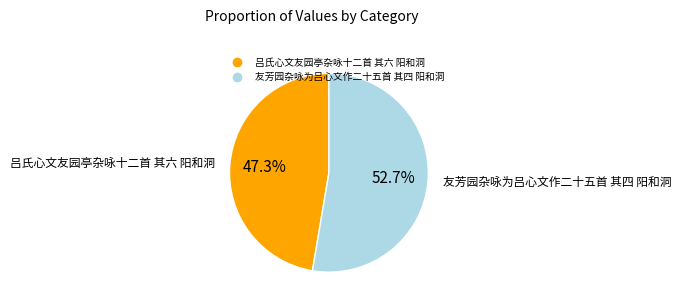

Which category has the smallest portion of the pie?

吕氏心文友园亭杂咏十二首 其六 阳和洞